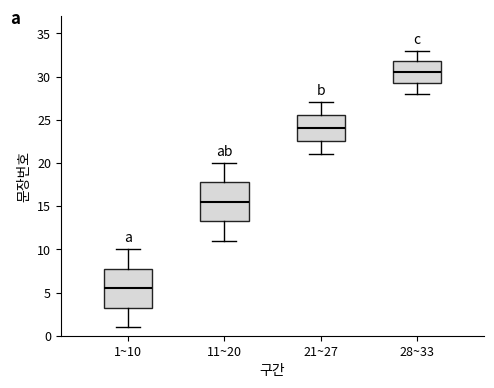

Which box's median line is the highest?

28~33